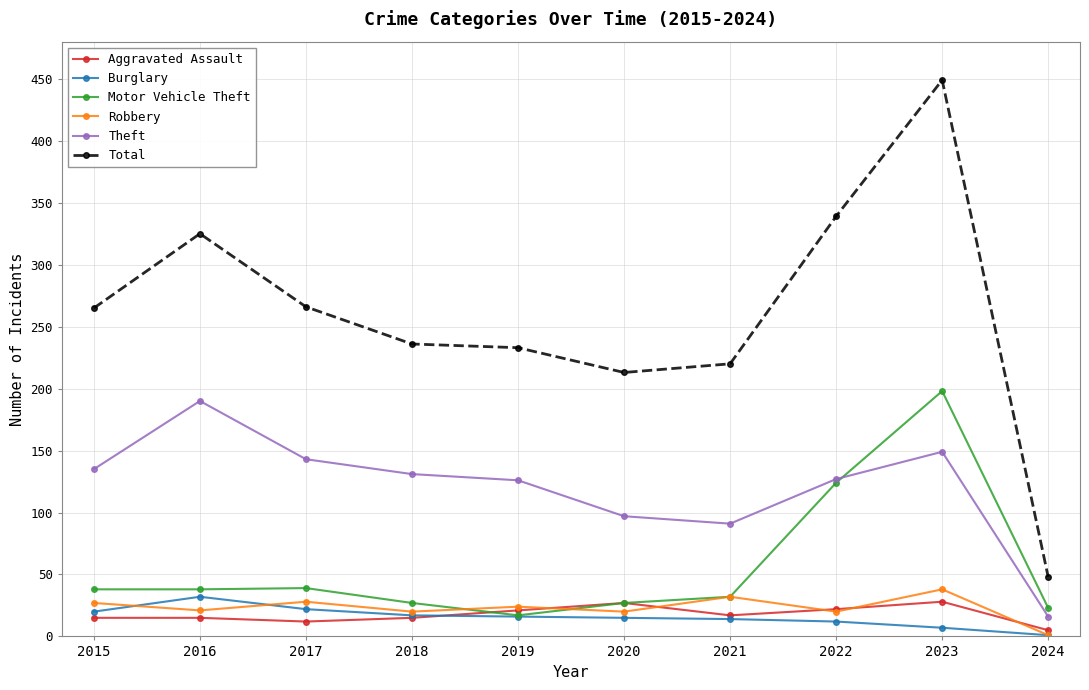

What are all the series names shown in the legend?

Aggravated Assault, Burglary, Motor Vehicle Theft, Robbery, Theft, Total